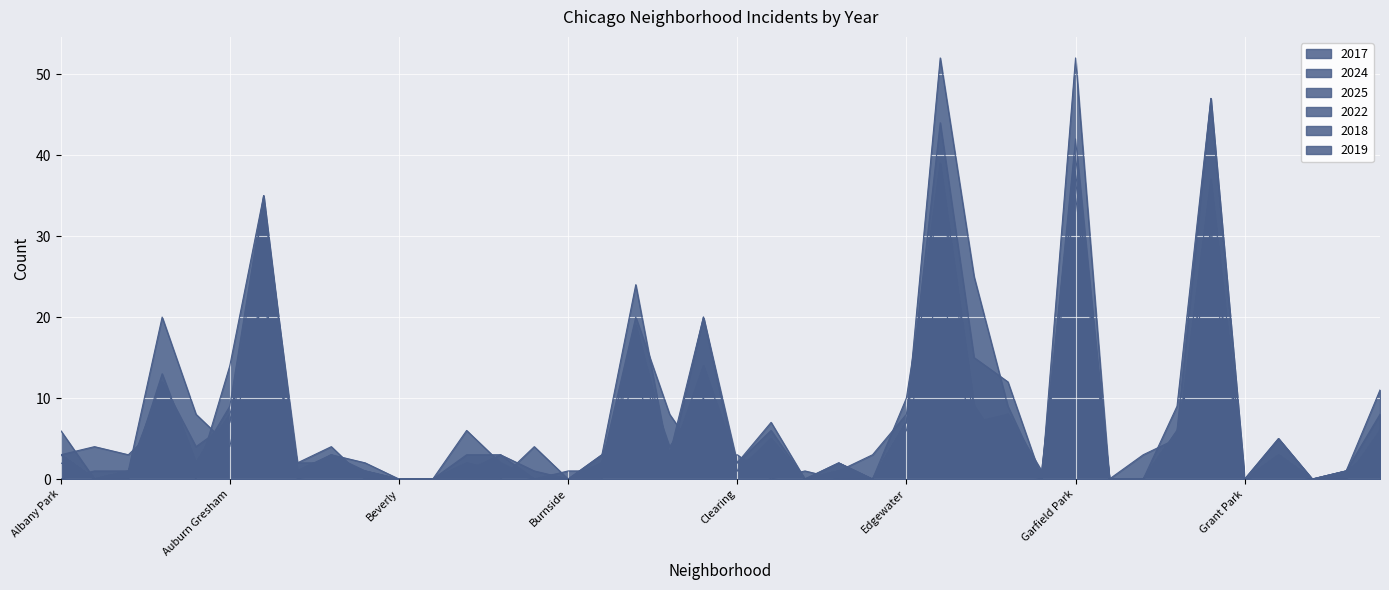

Between Garfield Ridge and Burnside, which is larger?

Garfield Ridge